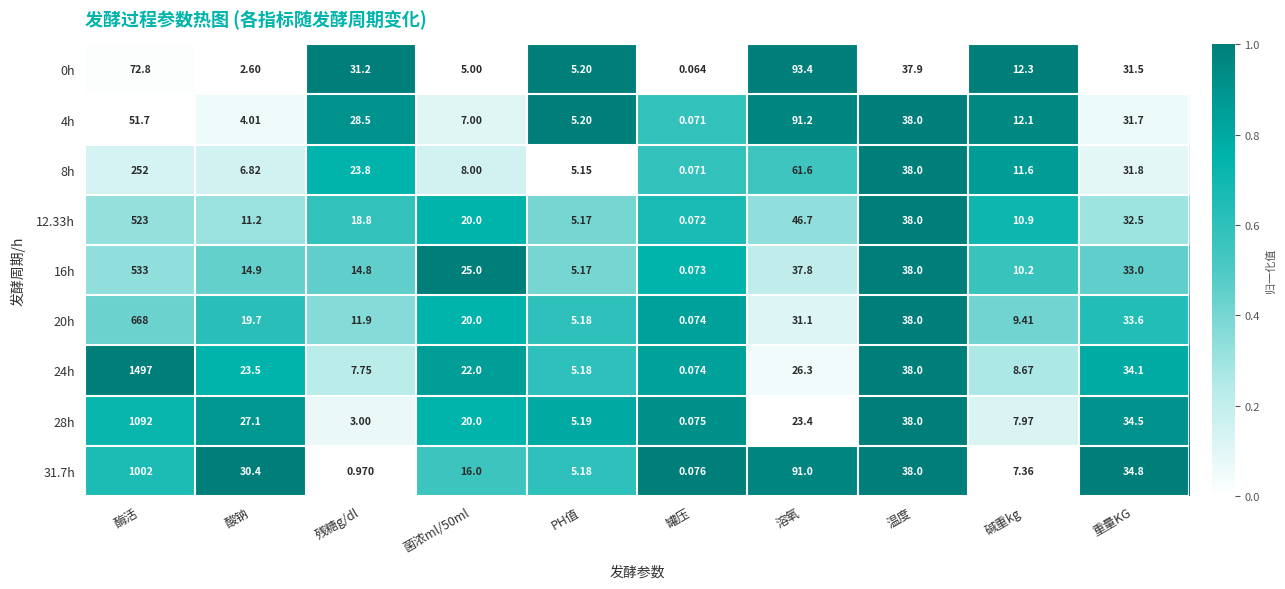

Where is 12.33h nearest to the value 261?

溶氧